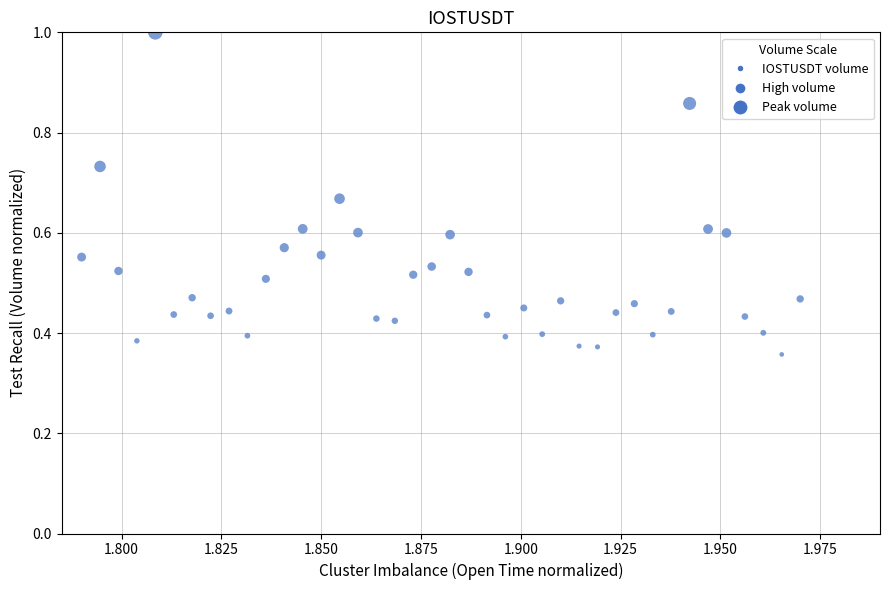

How many points are shown in the scatter plot?

40